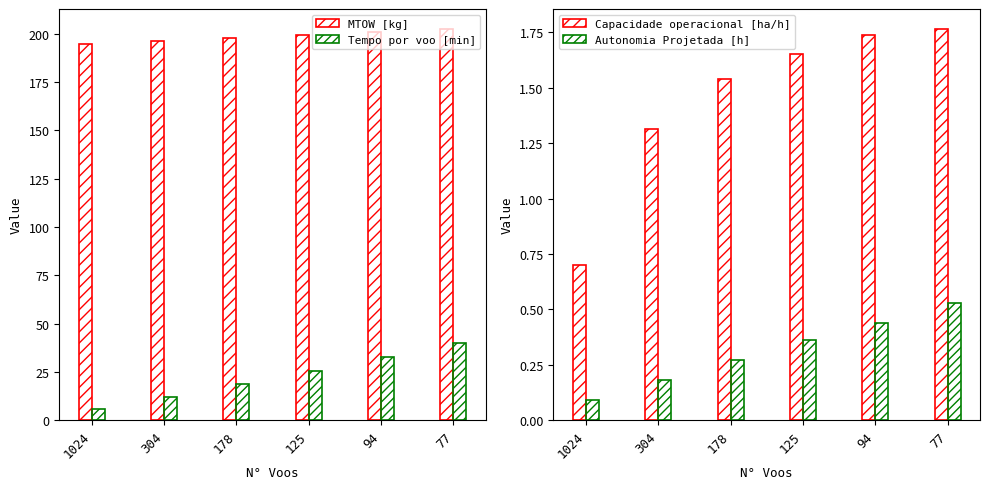

How many Autonomia Projetada [h] values are between 0 and 1?

6